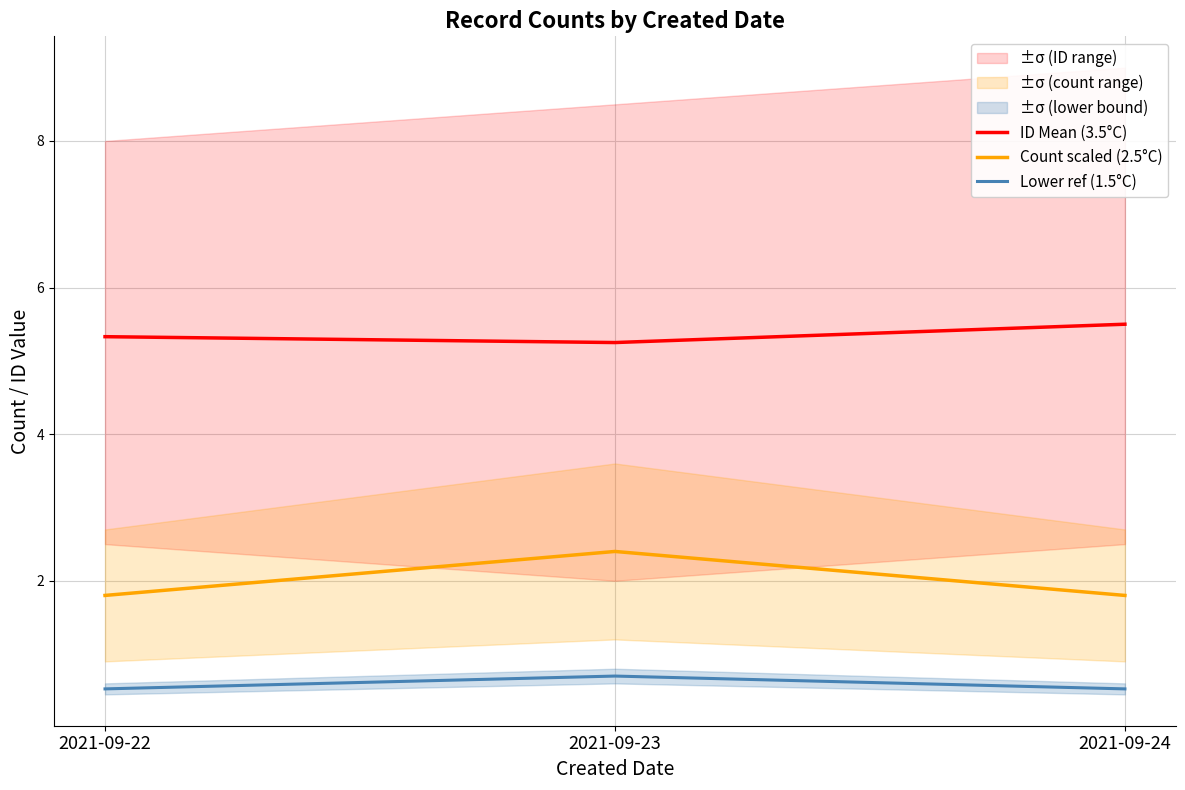

Which category has the highest value in the Count scaled (2.5°C) series?

2021-09-23